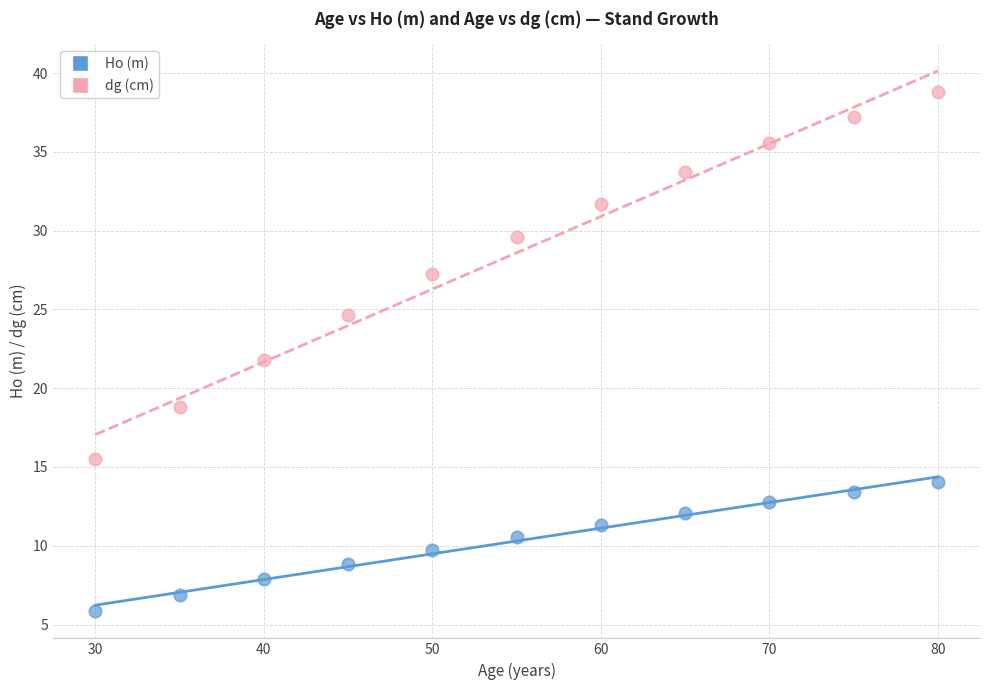

Which series has the largest Y range (max minus min)?

dg (cm)